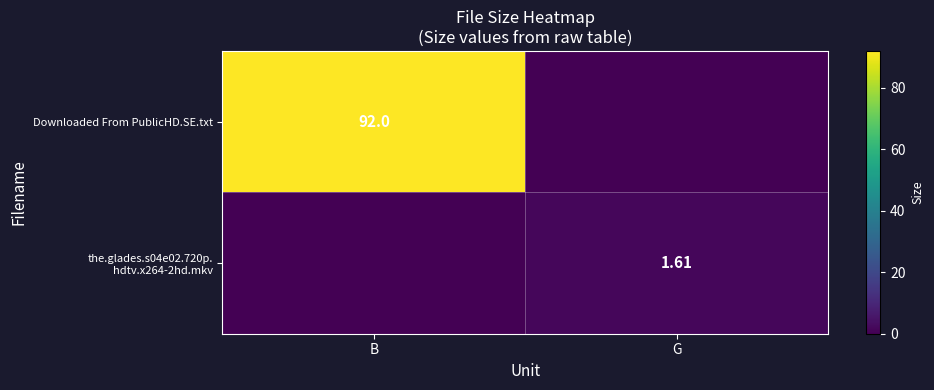

What is the sum of all the.glades.s04e02.720p. hdtv.x264-2hd.mkv values?

1.6